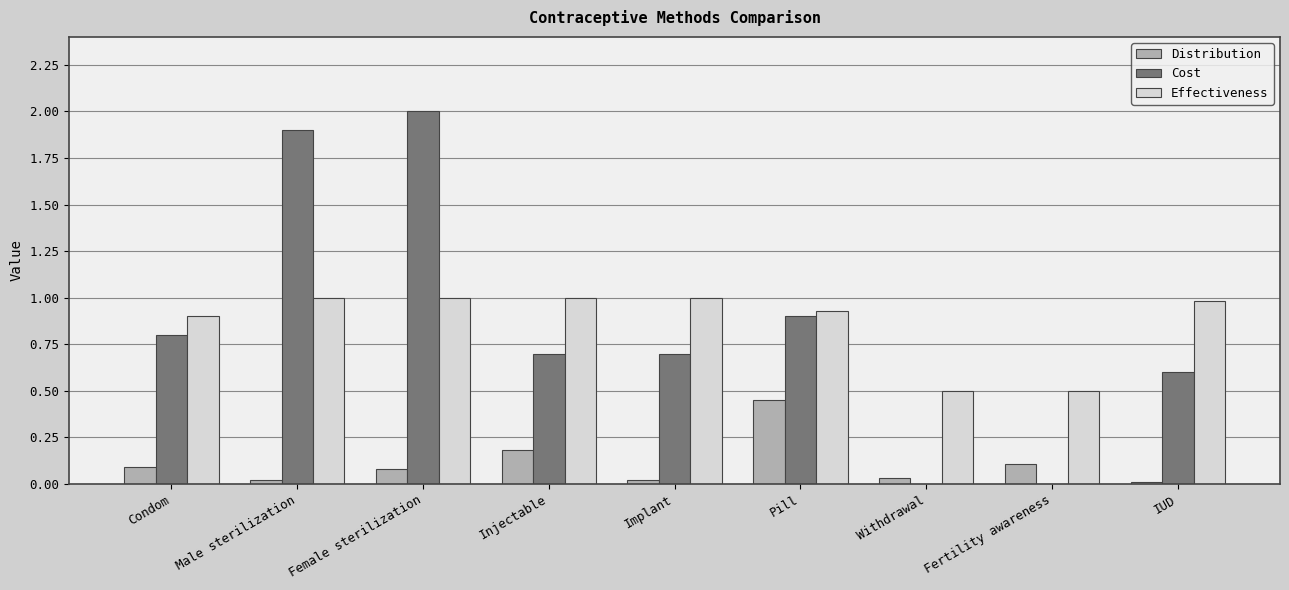

Which series changed the most between Pill and Withdrawal?

Cost